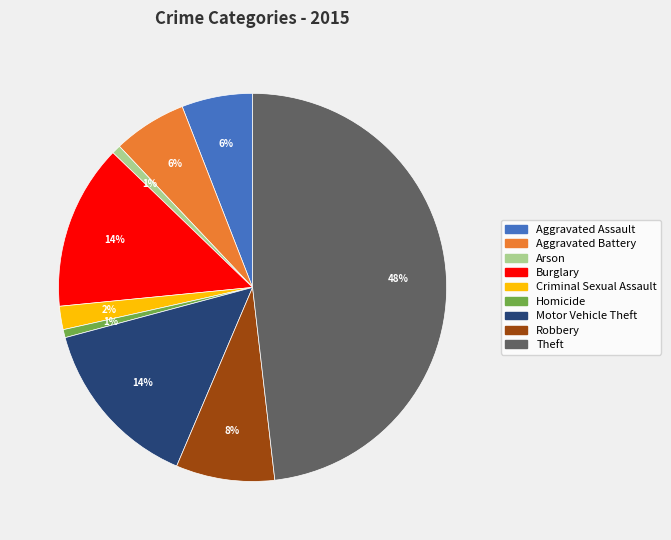

Approximately how many times larger is the value at Criminal Sexual Assault compared to Robbery?

0.2